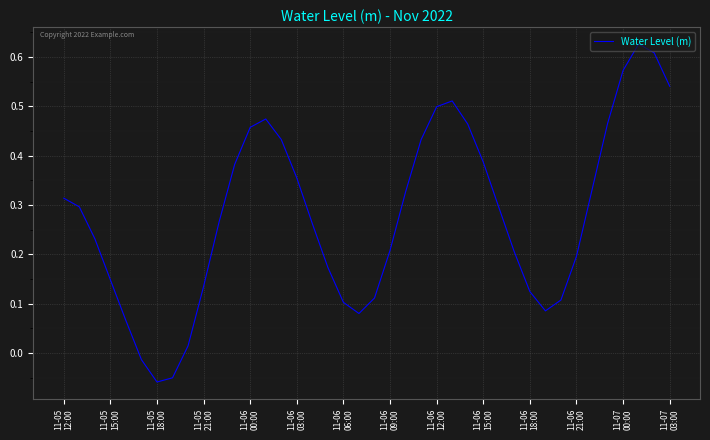

What is the difference between the maximum and minimum values?

0.7